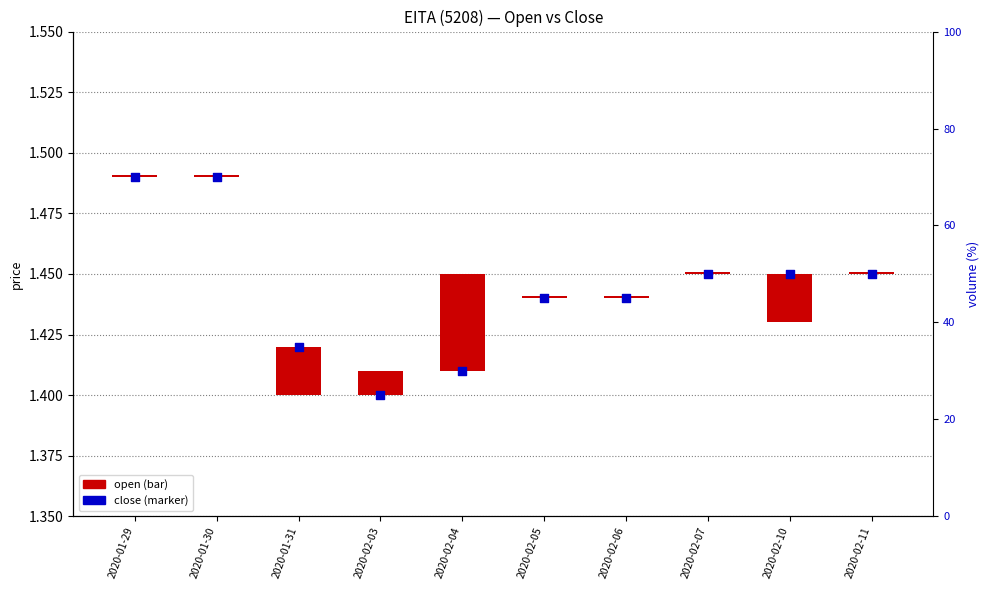

Approximately how many times larger is the value at 2020-01-31 compared to 2020-02-04?

1.0